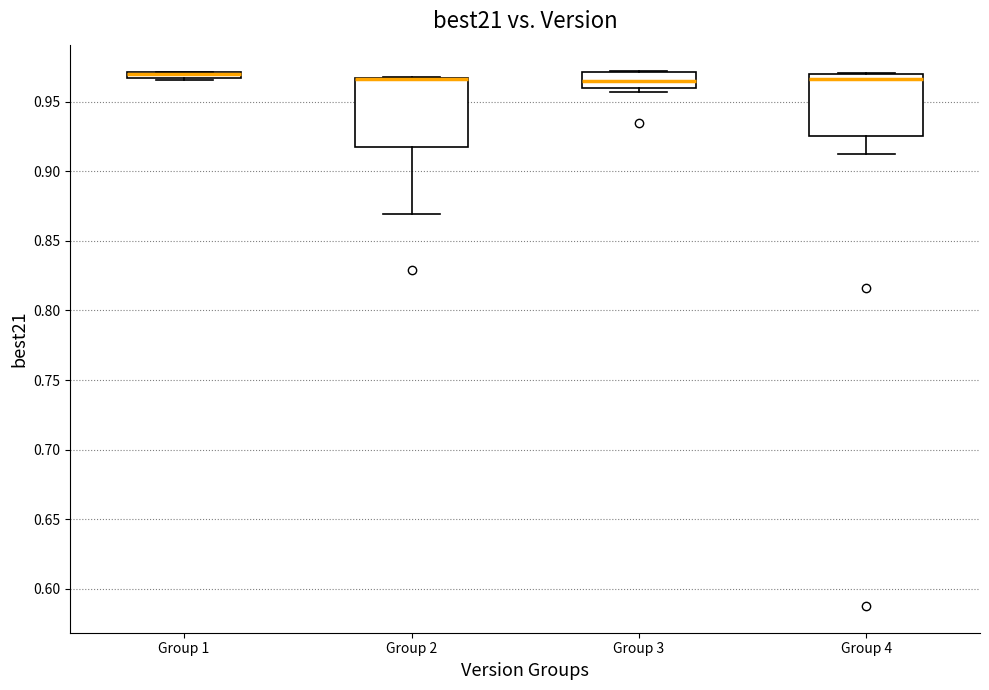

Where is the upper edge of the box for Group 3 on the y-axis? The values are not printed on the chart, so give them approximately, as read against the axis.

0.970